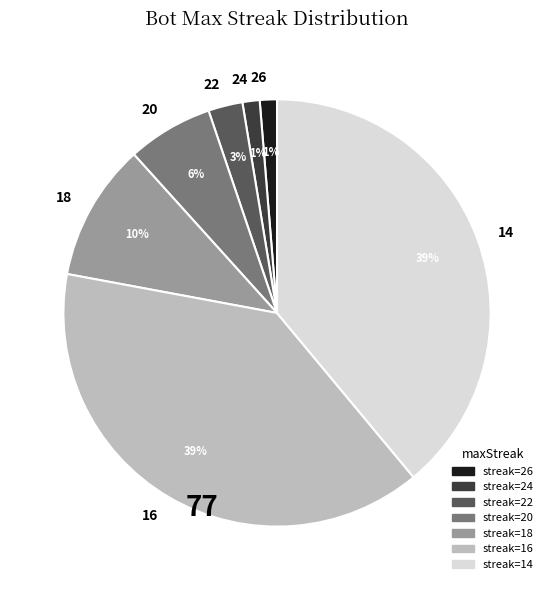

Is the sum of 26 and 16 greater than half?

No